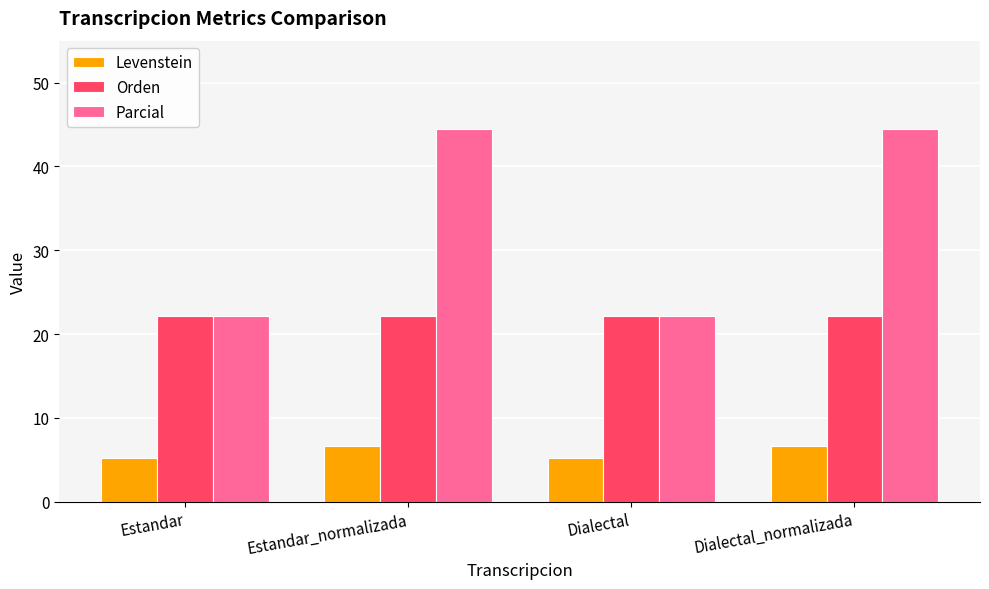

What position from the right is Dialectal?

2